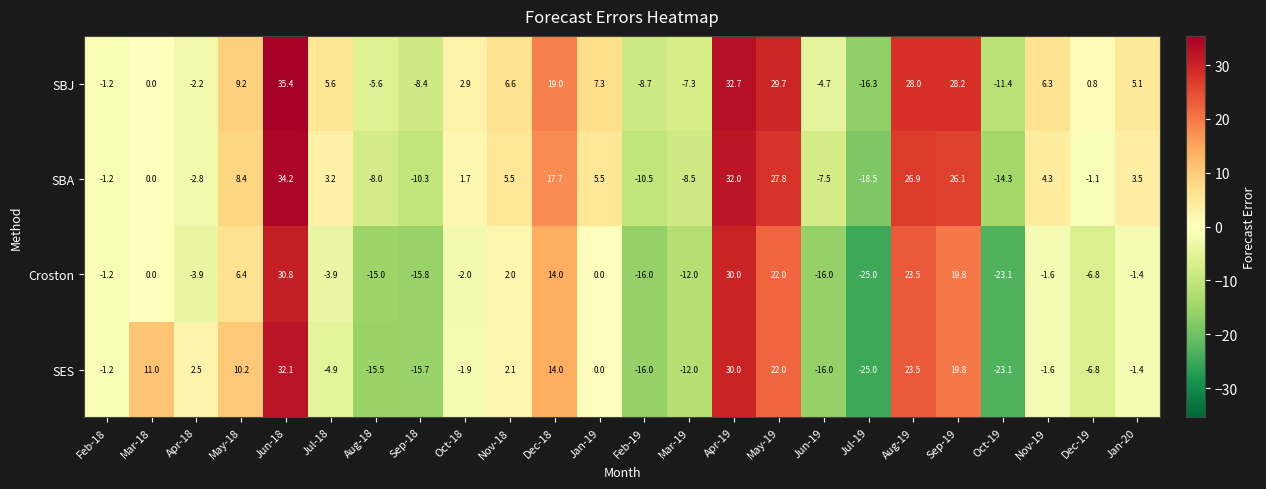

How many data points does each series have?

24